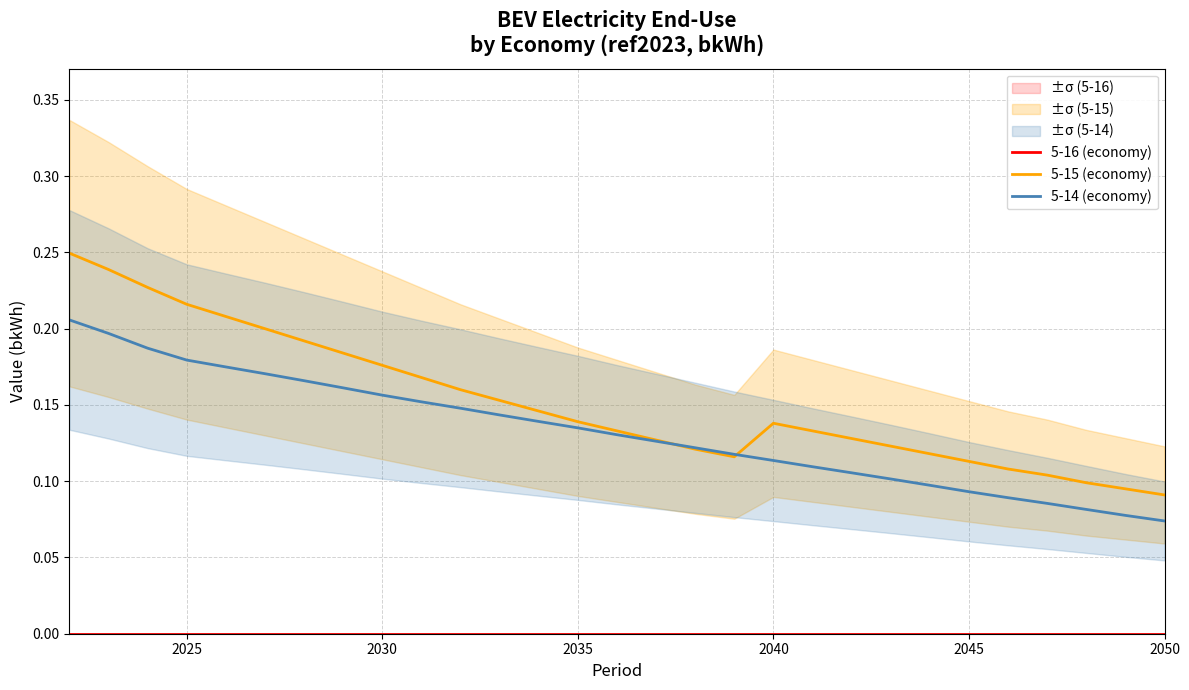

True or false: 5-14 (economy) has a value of 0.0 at 2040.

False